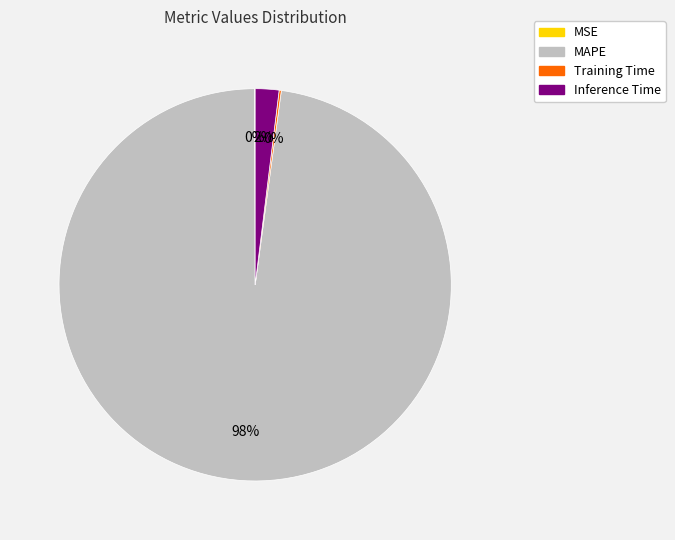

Between MAPE and Inference Time, which is larger?

MAPE